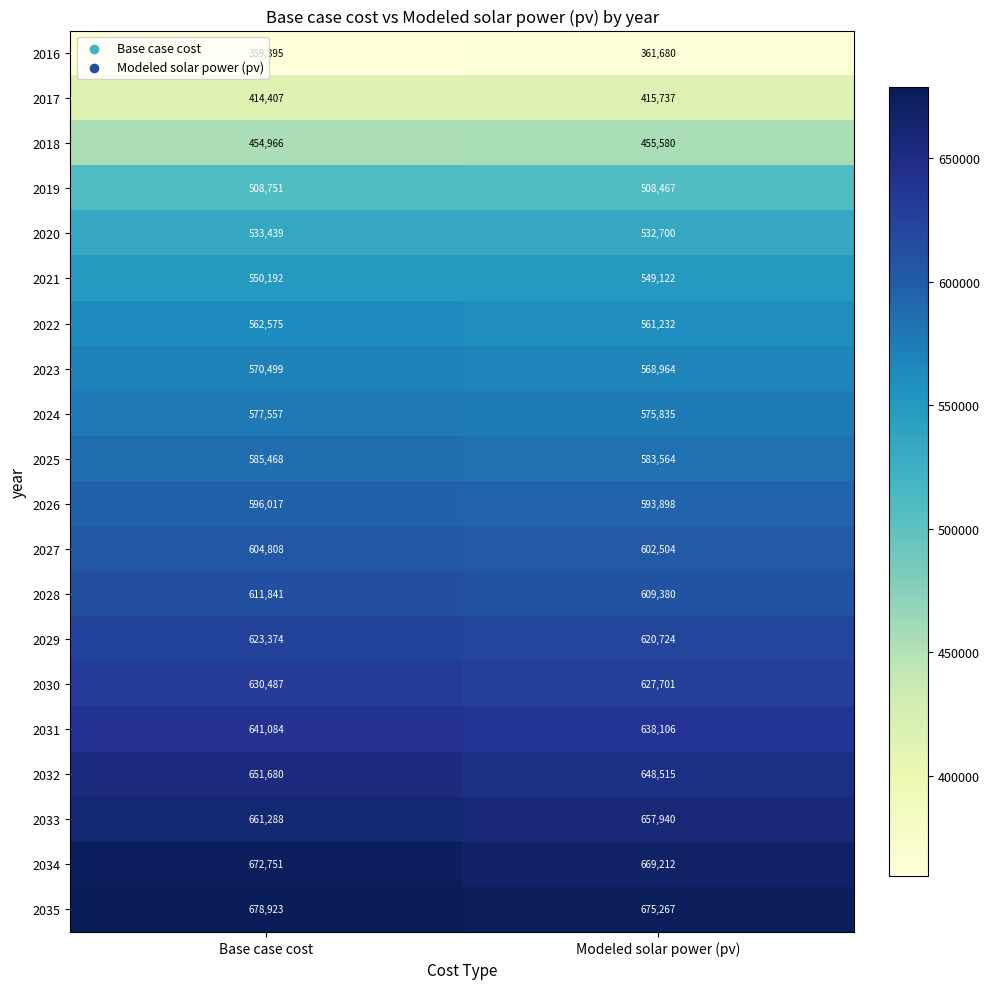

Which series changed the most between Base case cost and Modeled solar power (pv)?

2035